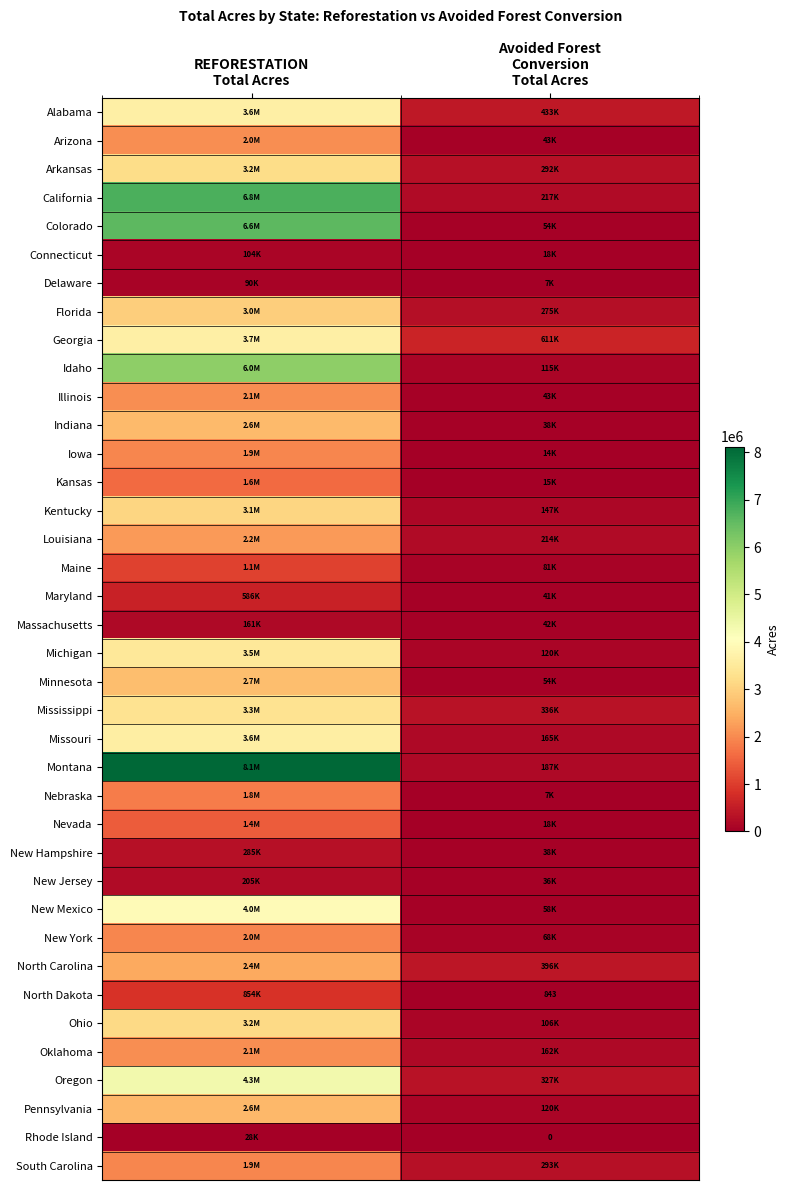

The value of Montana at REFORESTATION Total Acres is 8120356.2. True or false?

True